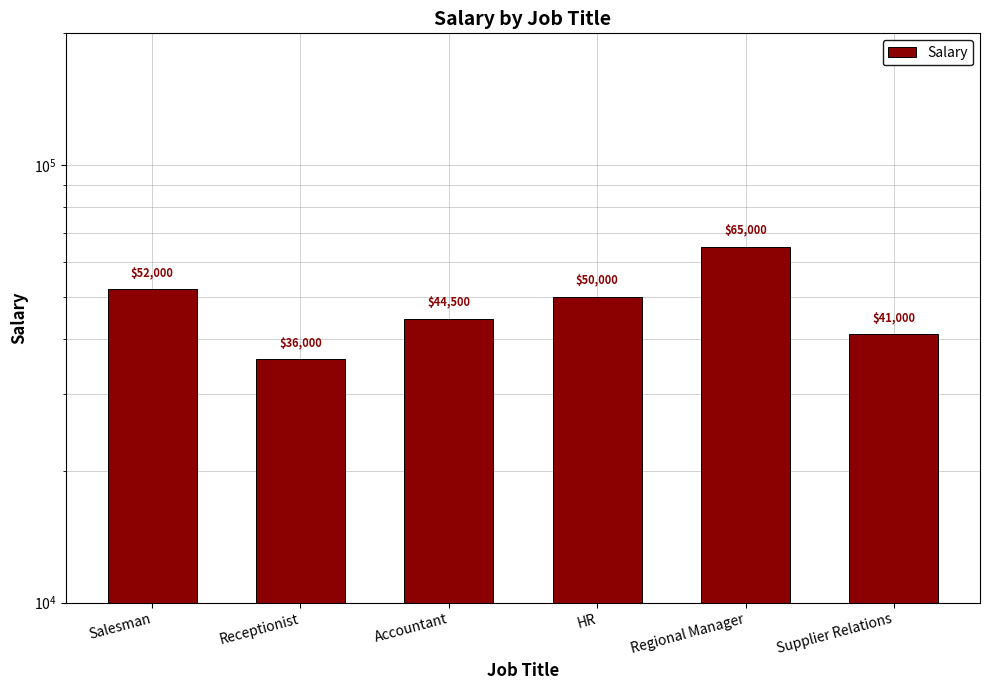

How many data points are less than 50000?

3